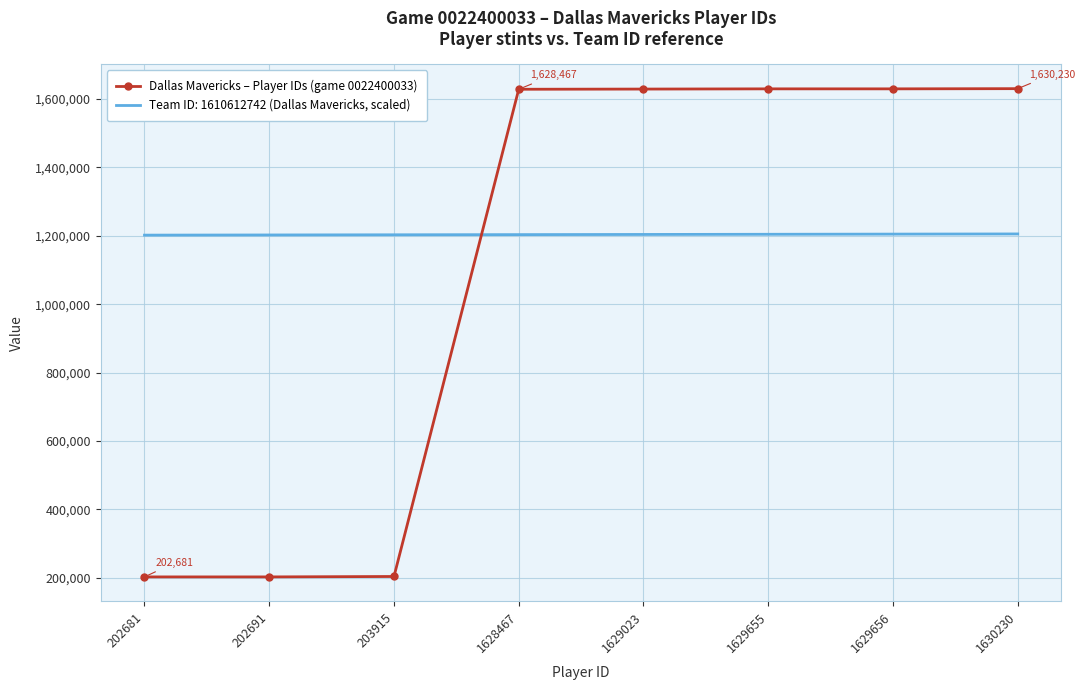

Which series changed the most between 203915 and 1629655?

Dallas Mavericks – Player IDs (game 0022400033)